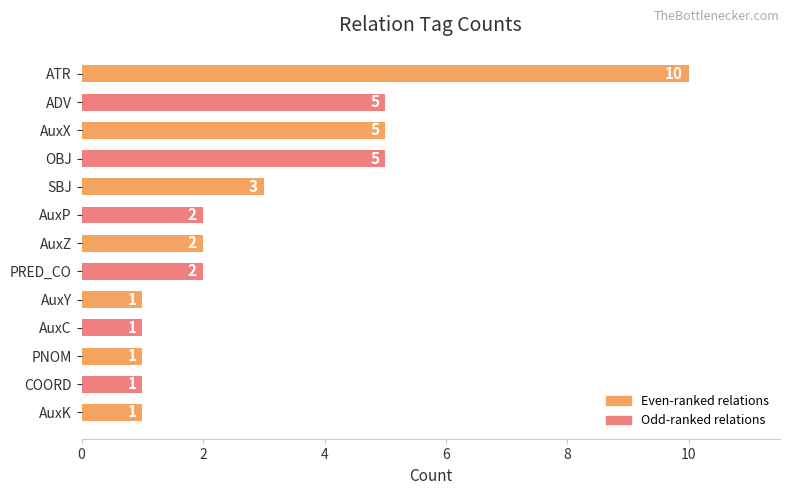

What is the value of the 6th bar from the top?

2